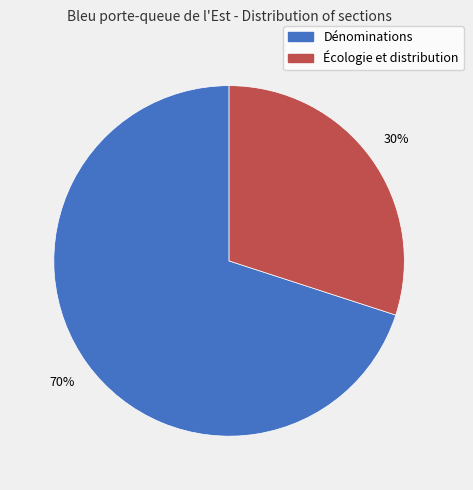

Is it true that Écologie et distribution is 37% of the pie?

False